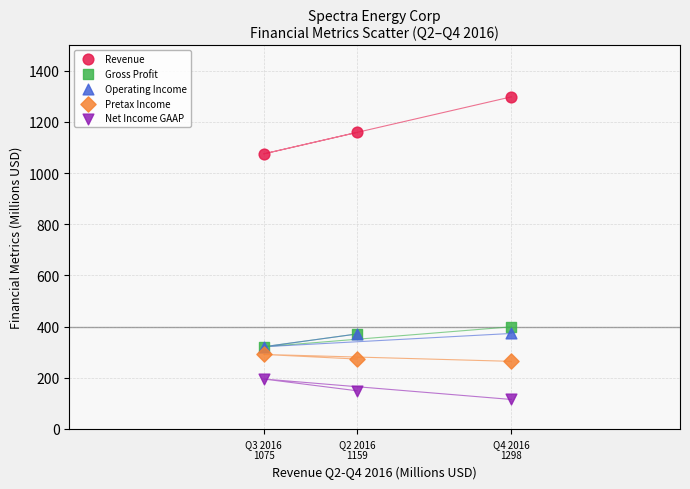

Across all series, what Y value is closest to 706?

399